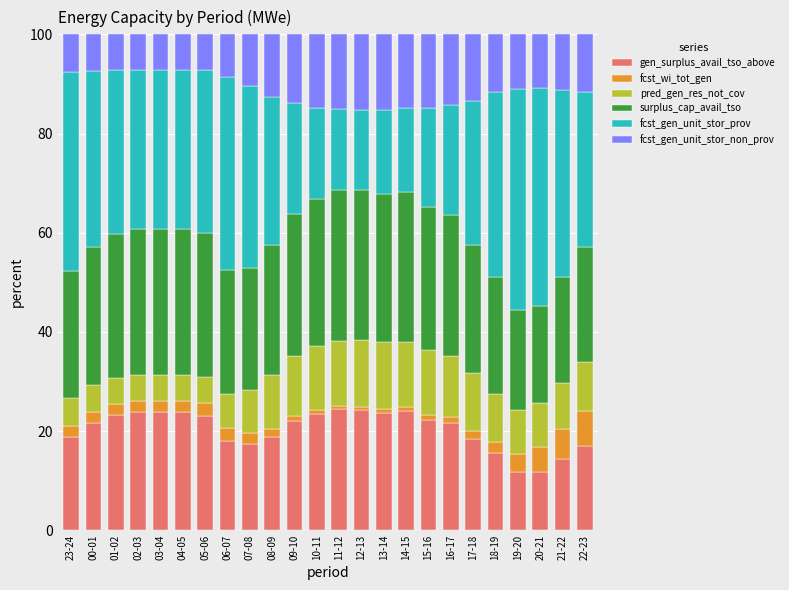

What is the maximum value for gen_surplus_avail_tso_above?

24.4